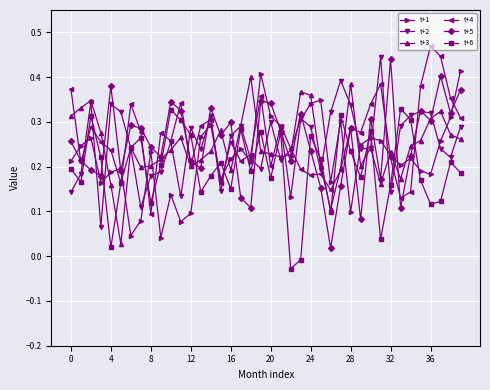

True or false: t+3 has more than 2 interior local peaks.

True